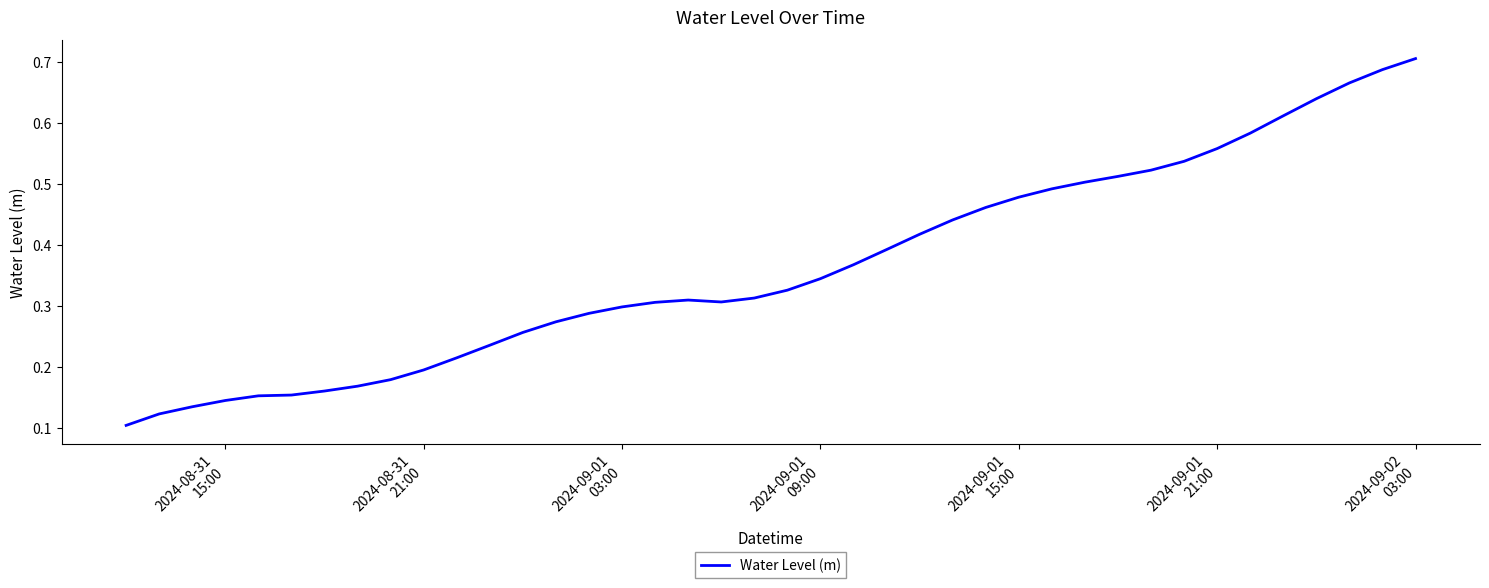

Does the chart have visible grid lines?

No